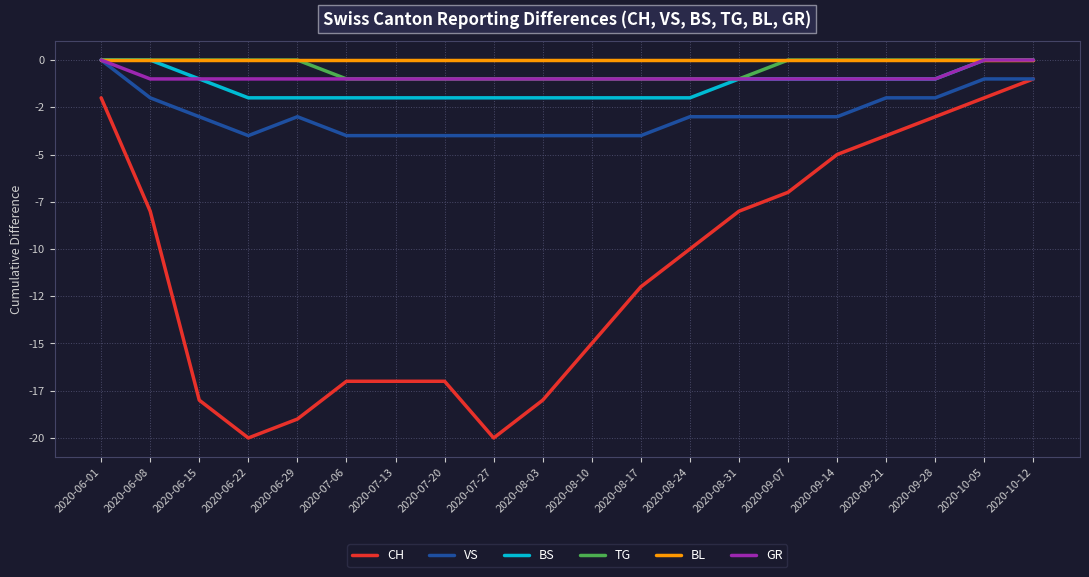

What is the label of the 16th point from the right?

2020-06-29